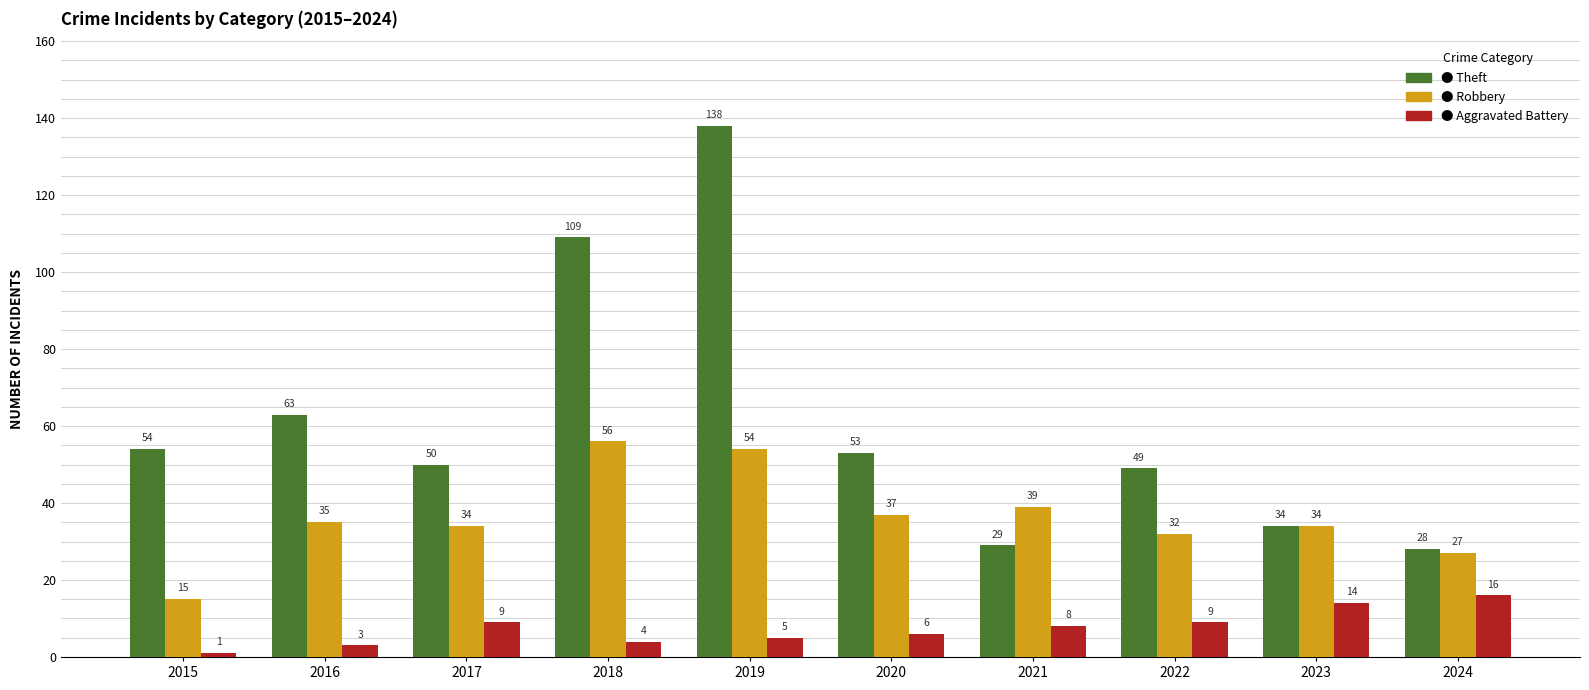

Reading left to right, what are all the values shown in this chart?

Theft: 2015=54	2016=63	2017=50	2018=109	2019=138	2020=53	2021=29	2022=49	2023=34	2024=28
Robbery: 2015=15	2016=35	2017=34	2018=56	2019=54	2020=37	2021=39	2022=32	2023=34	2024=27
Aggravated Battery: 2015=1	2016=3	2017=9	2018=4	2019=5	2020=6	2021=8	2022=9	2023=14	2024=16